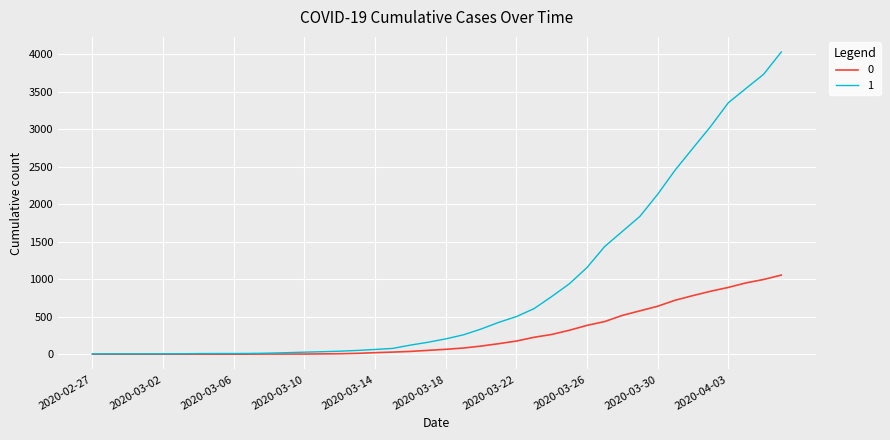

Rank the series by their maximum value, from lowest to highest.

0, 1